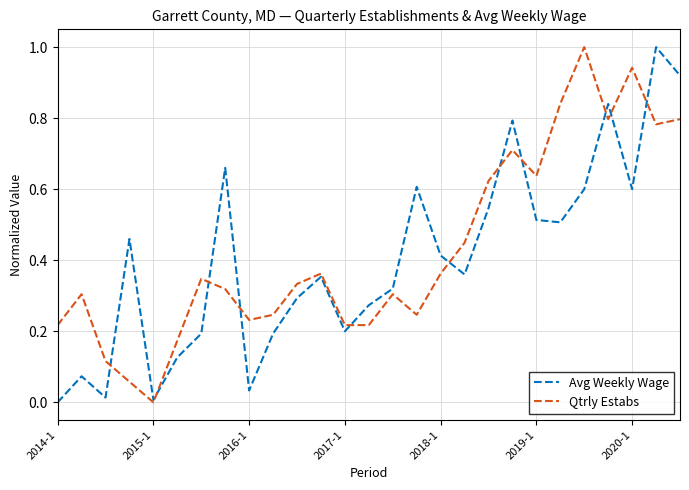

What is the highest value of the Qtrly Estabs series?

1.0